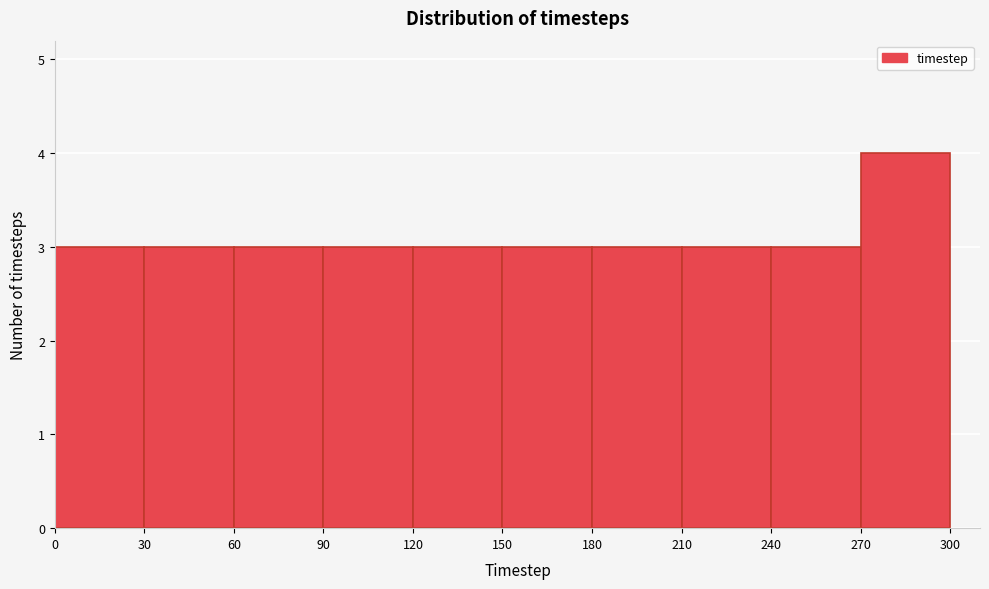

Reading left to right, transcribe this chart: for each bar, give the range it covers on the x-axis and its height. The values are not printed on the chart, so give them approximately, as read against the axis.

0 to 30: 3
30 to 60: 3
60 to 90: 3
90 to 120: 3
120 to 150: 3
150 to 180: 3
180 to 210: 3
210 to 240: 3
240 to 270: 3
270 to 300: 4